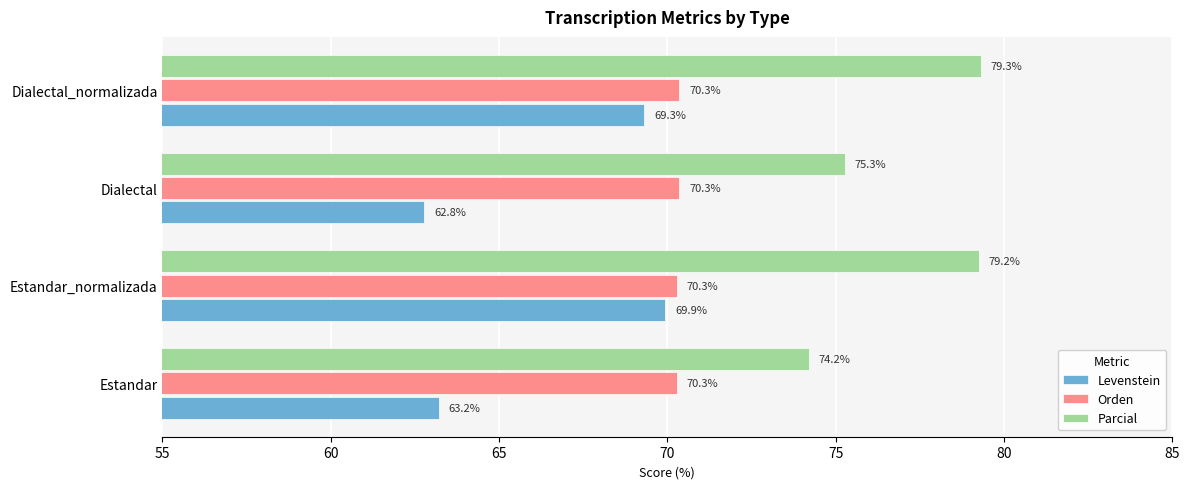

What is the spread (max minus min) of values at Estandar_normalizada?

9.3